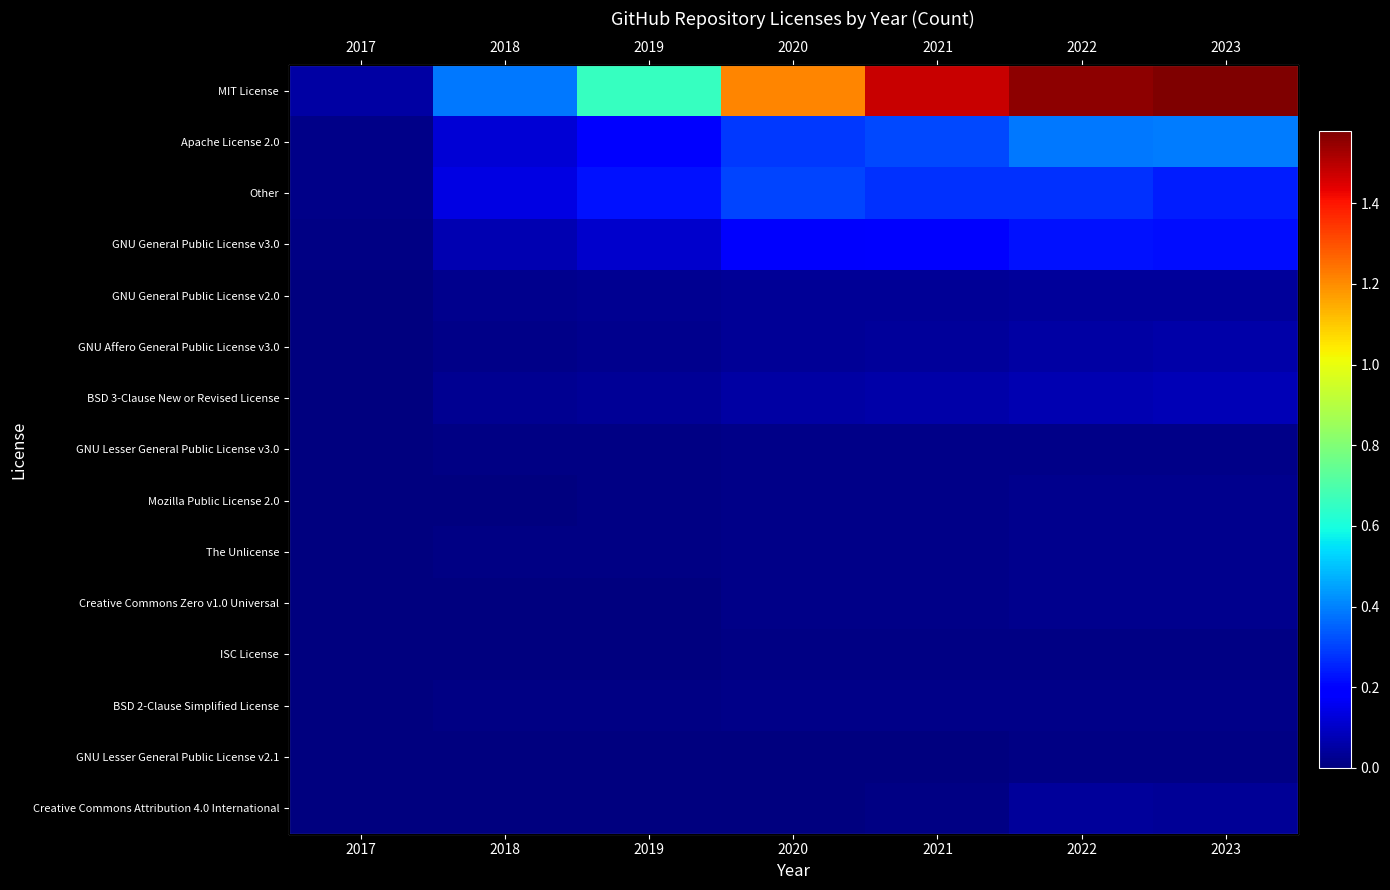

The value of GNU General Public License v2.0 at 2017 is 6608. True or false?

False